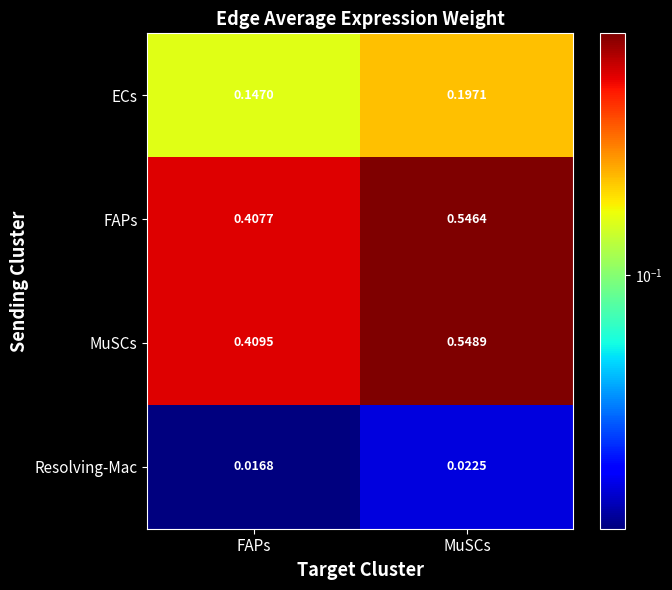

Between FAPs and MuSCs, which series saw the biggest shift?

MuSCs